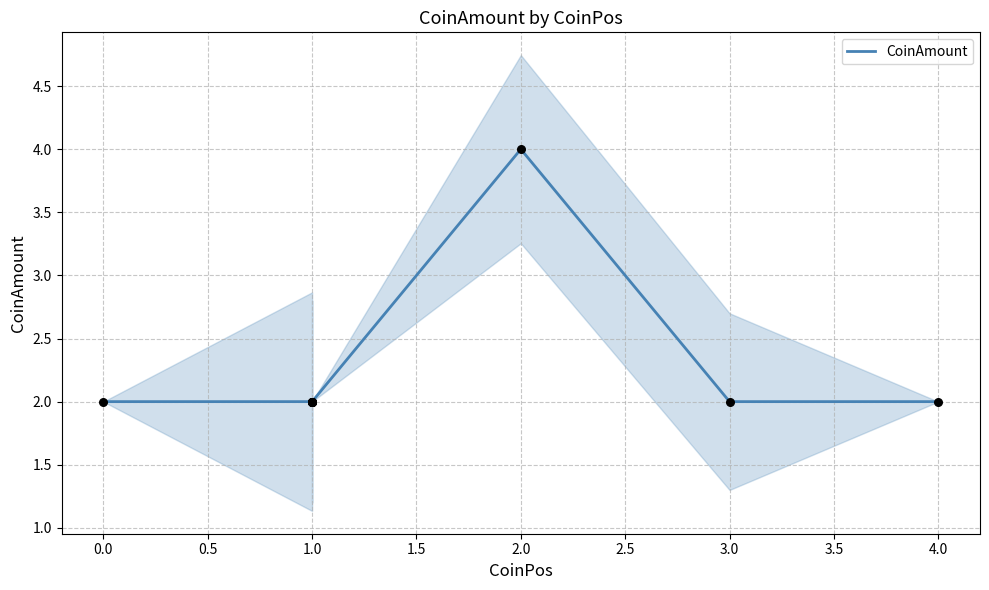

Approximately how many times larger is the value at 1.0 compared to 4.0?

1.0